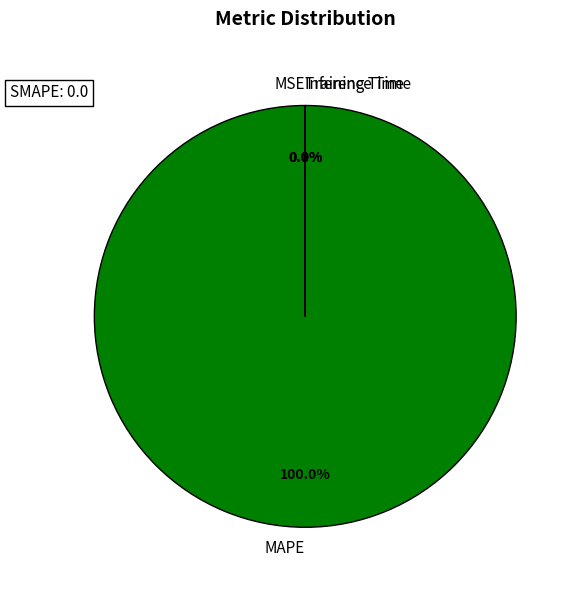

To the nearest percent, what is the difference between the largest and smallest slice percentages?

100%